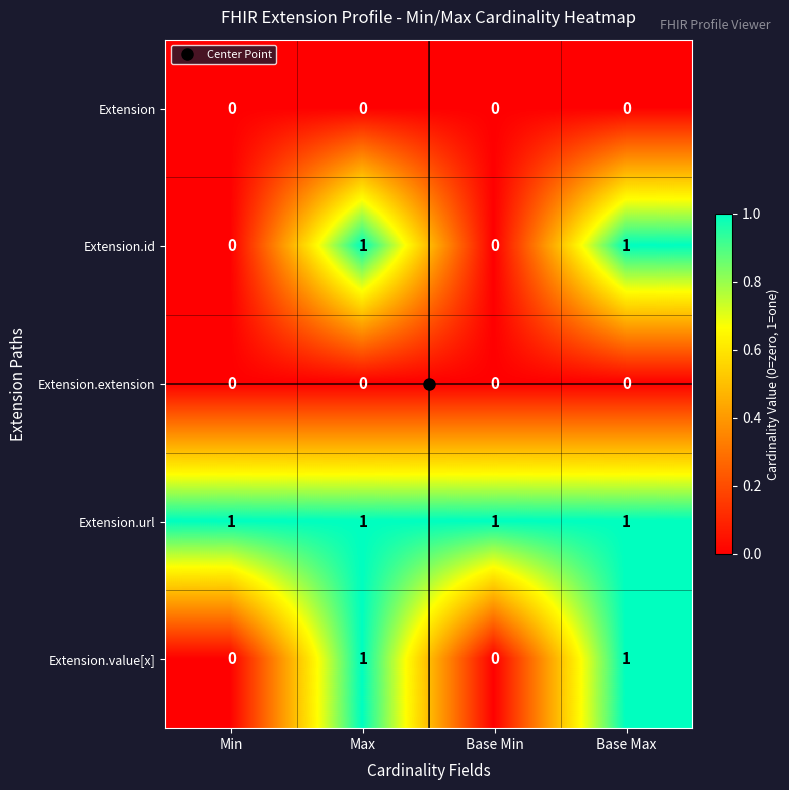

What is the total value across all series at Base Max?

3